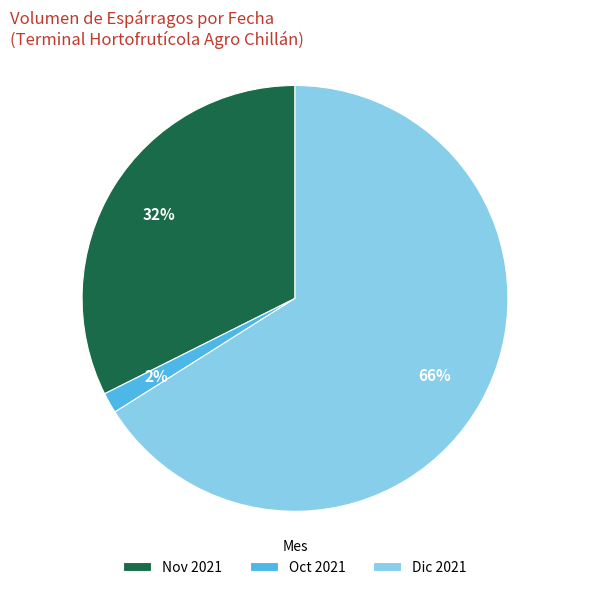

Which category has the biggest portion of the pie?

Dic 2021